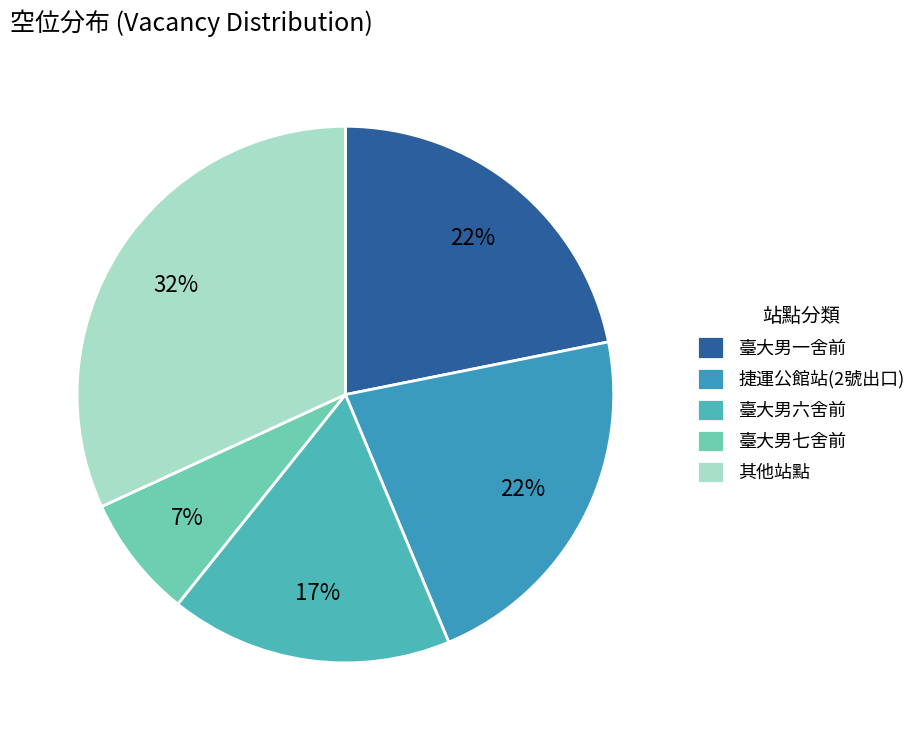

Which slice is the largest?

其他站點